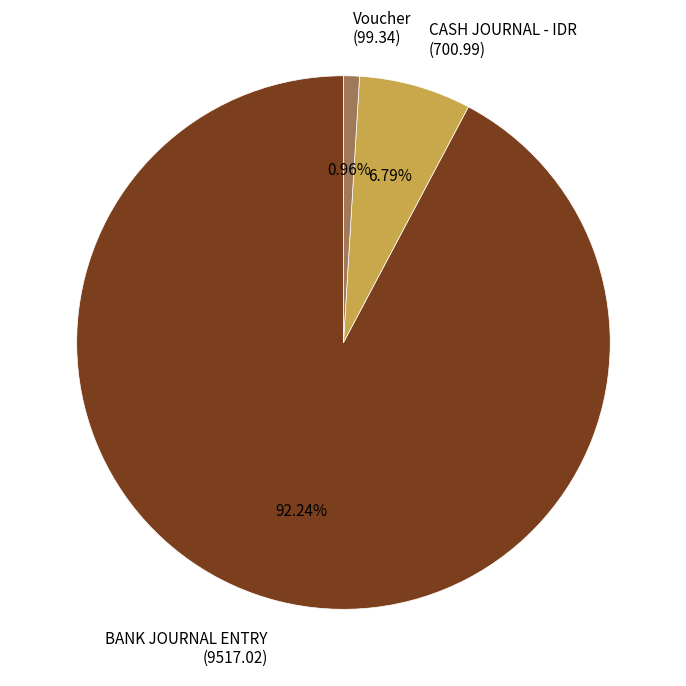

Is CASH JOURNAL - IDR (700.99) the majority of the pie?

No